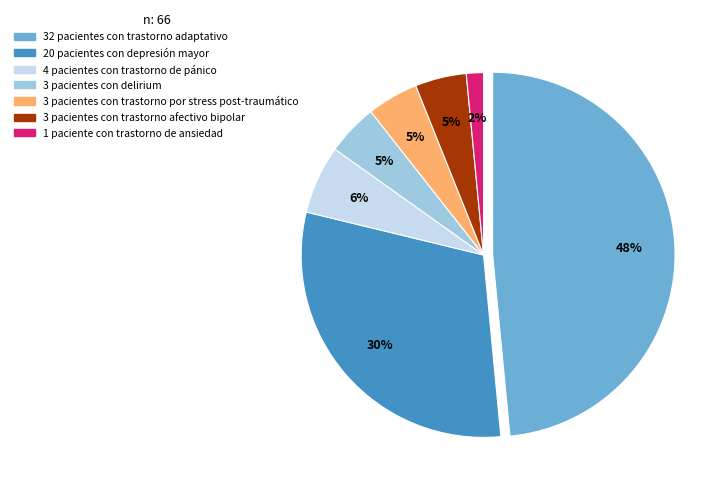

What percentage do 22 and 23 together represent?

6.1%